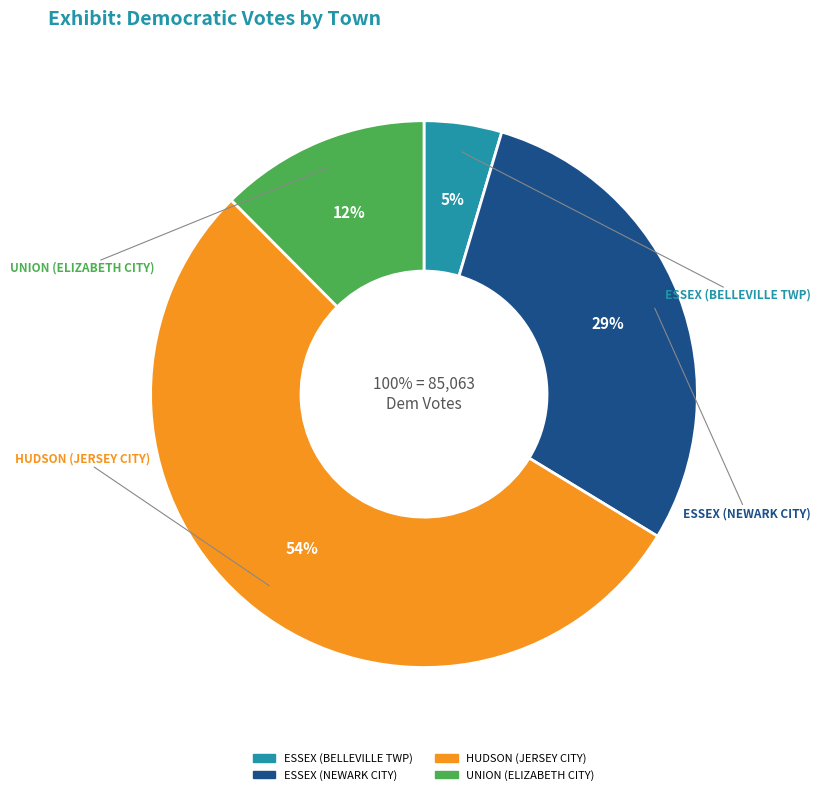

To the nearest percent, what percentage of the pie is HUDSON (JERSEY CITY)?

54%